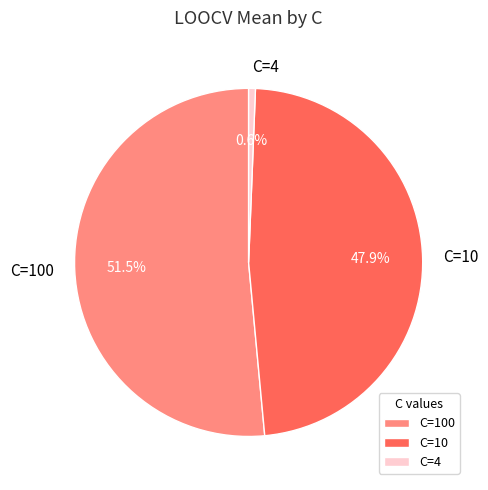

Rank the categories by value from lowest to highest.

C=4, C=10, C=100